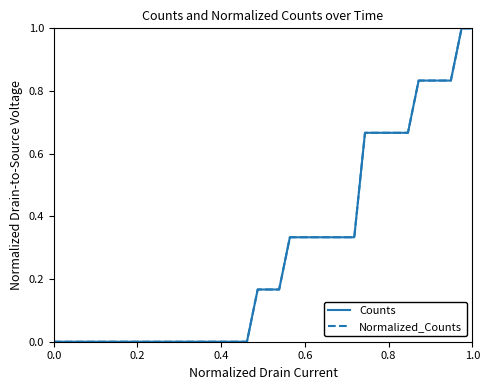

Which series has the largest total across all categories?

Counts